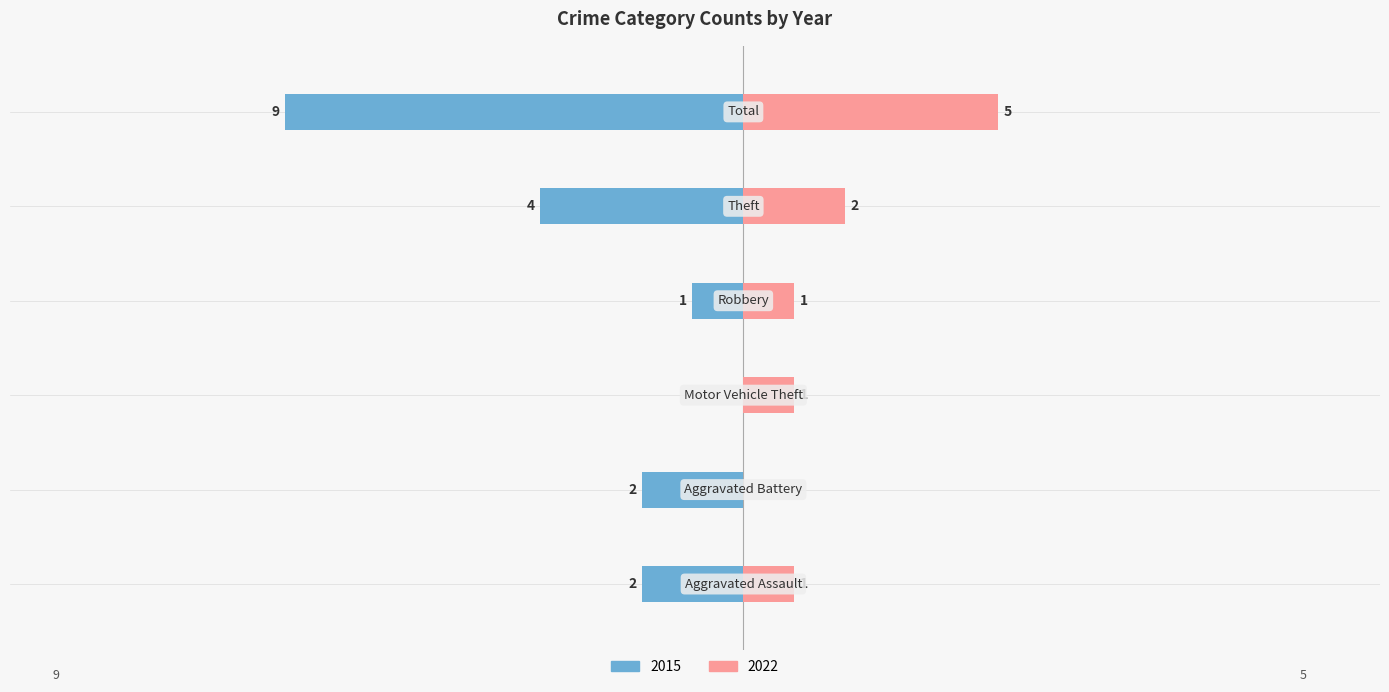

The 2022 series shows -3 at Aggravated Battery. True or false?

False